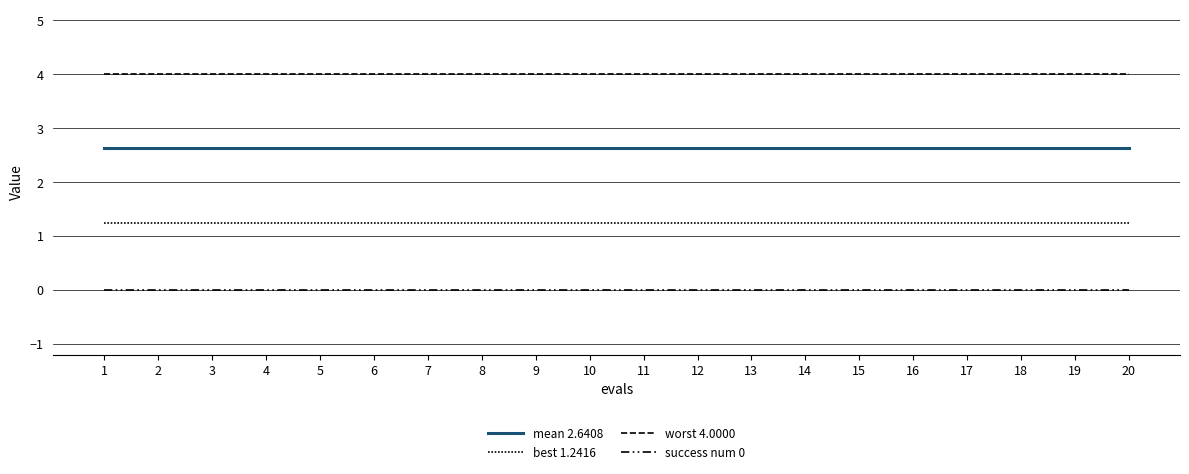

What is the value of the worst 4.0000 point at the 9th from the left?

4.0